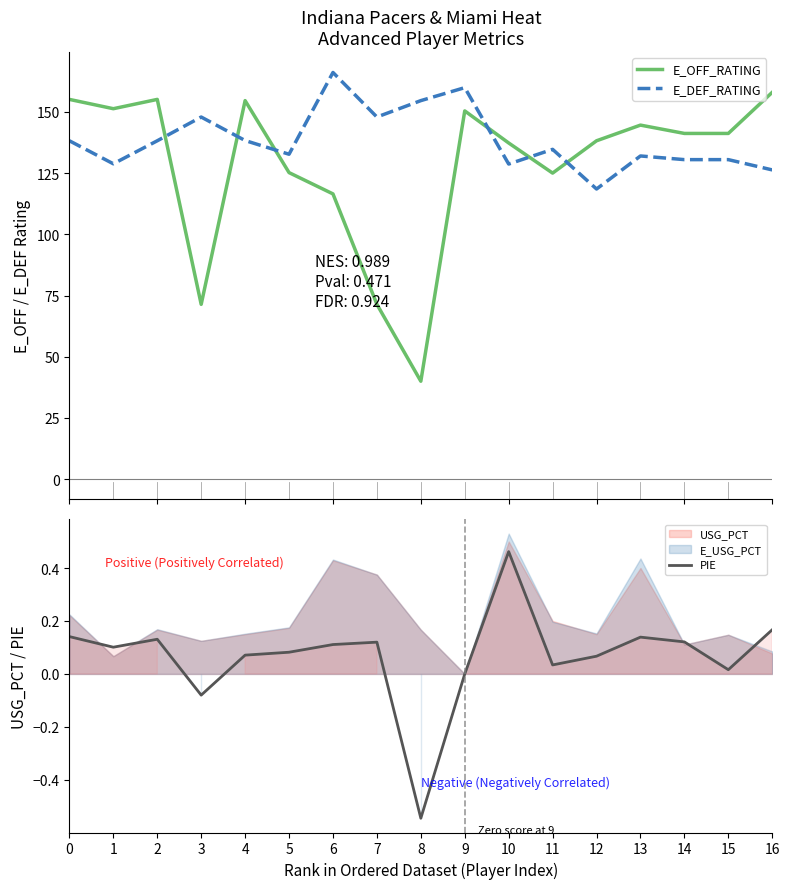

Reading left to right, list all the values displayed in this chart.

E_OFF_RATING: 0=155.1	1=151.3	2=155.1	3=71.4	4=154.6	5=125.2	6=116.5	7=71.4	8=40.0	9=150.4	10=137.3	11=125.0	12=138.2	13=144.6	14=141.2	15=141.2	16=158.0
E_DEF_RATING: 0=138.2	1=128.8	2=138.2	3=147.9	4=138.3	5=132.7	6=166.1	7=147.9	8=154.6	9=159.9	10=128.7	11=134.7	12=118.5	13=132.0	14=130.5	15=130.5	16=126.3
PIE: 0=0.1	1=0.1	2=0.1	3=-0.1	4=0.1	5=0.1	6=0.1	7=0.1	8=-0.5	9=0.0	10=0.5	11=0.0	12=0.1	13=0.1	14=0.1	15=0.0	16=0.2